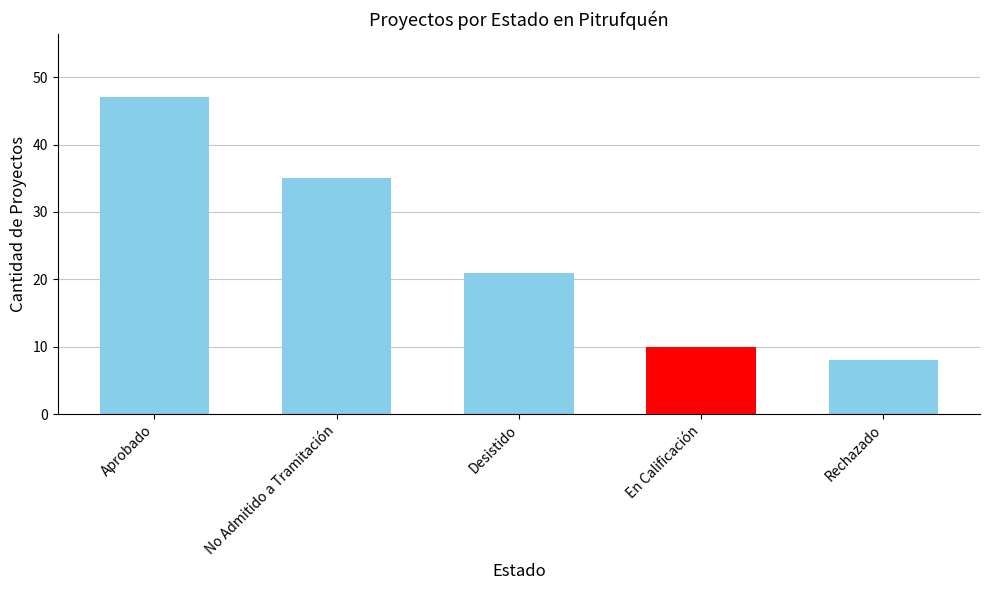

At which label is the value closest to 27?

Desistido